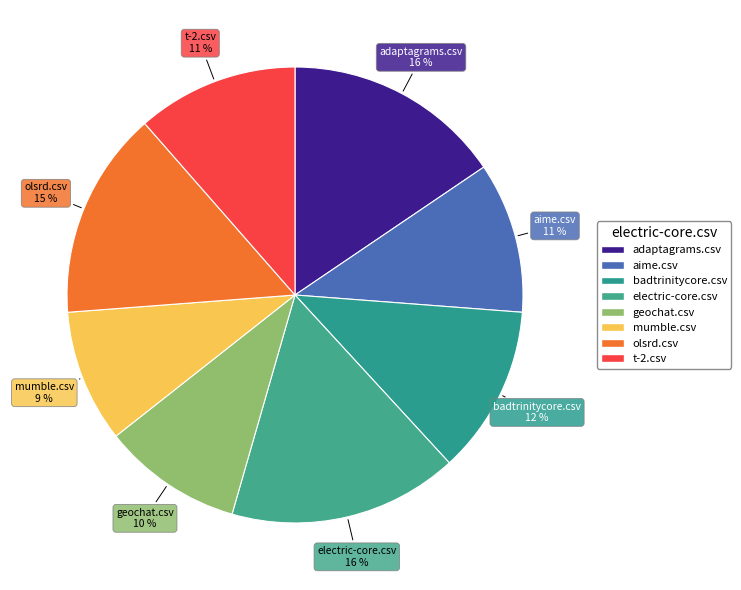

True or false: mumble.csv accounts for 9% of the total.

True